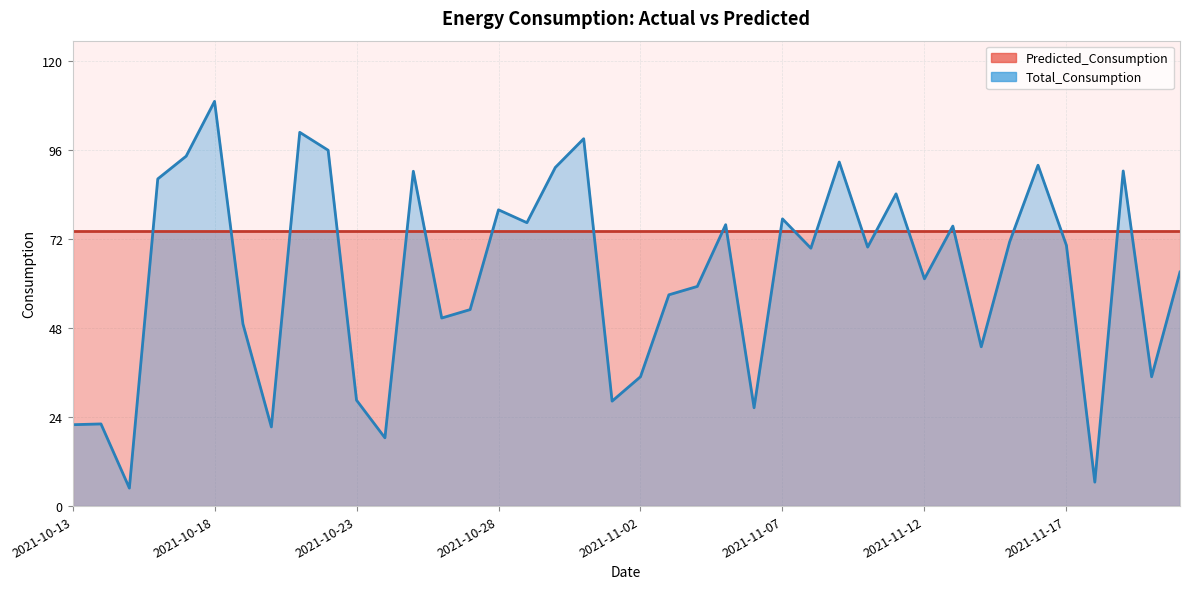

At which category does the data reach its first local valley?

2021-10-15